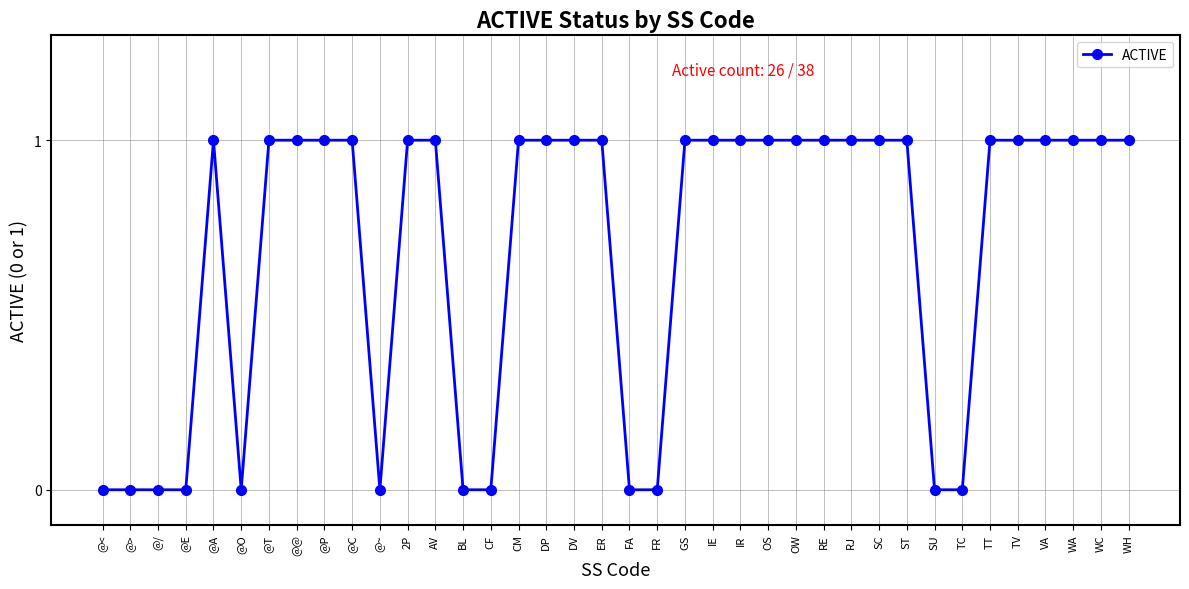

What is the label of the 37th point from the left?

WC